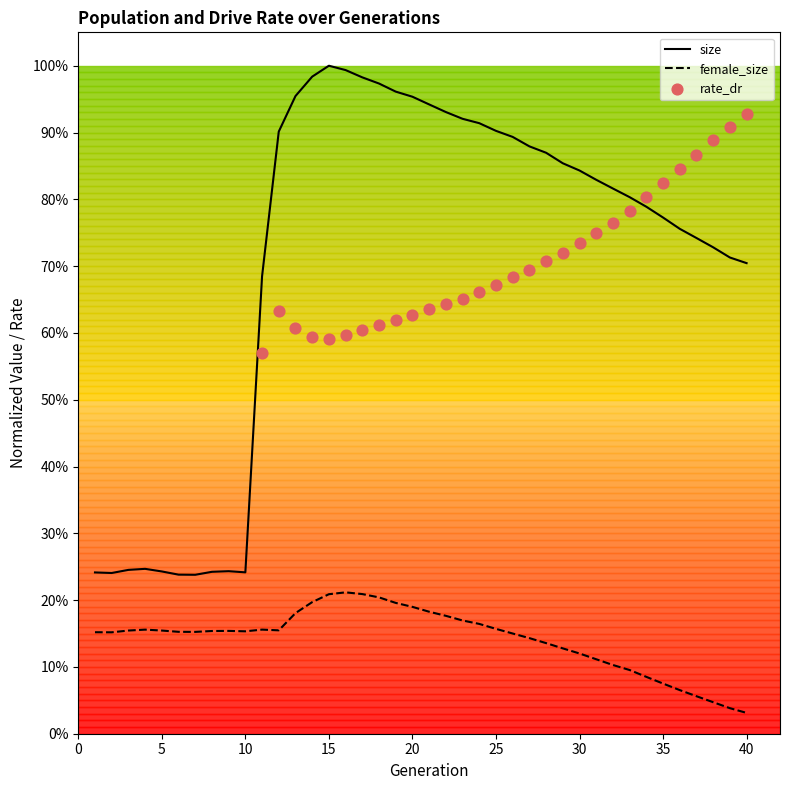

Which series reaches the maximum Y coordinate?

size